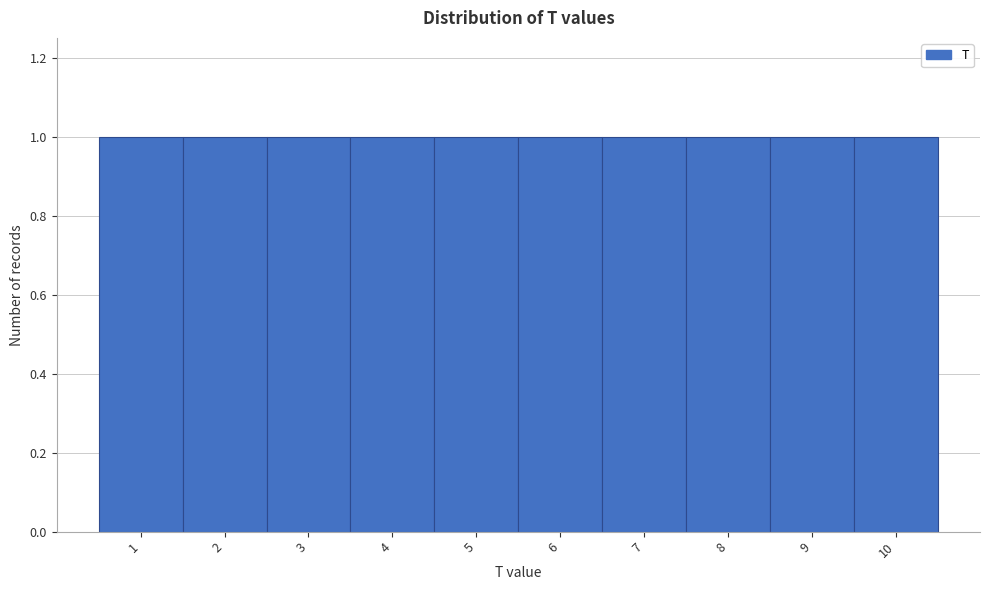

Reading left to right, list every bar in this chart as the range it spans on the x-axis followed by its height. The values are not printed on the chart, so give them approximately, as read against the axis.

0.5 to 1.5: 1
1.5 to 2.5: 1
2.5 to 3.5: 1
3.5 to 4.5: 1
4.5 to 5.5: 1
5.5 to 6.5: 1
6.5 to 7.5: 1
7.5 to 8.5: 1
8.5 to 9.5: 1
9.5 to 10.5: 1